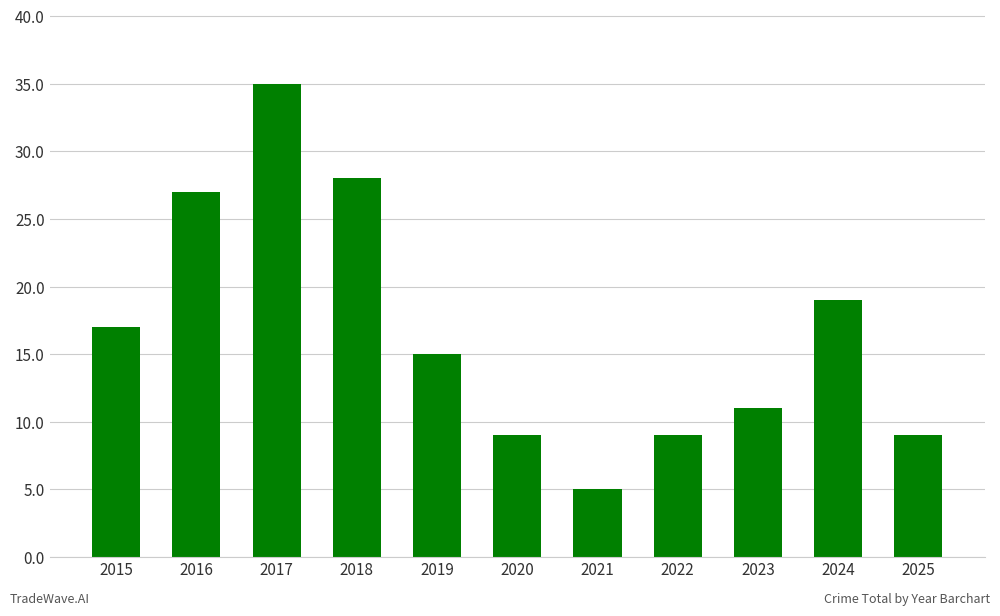

Reading left to right, extract all data points from this chart.

2015=17	2016=27	2017=35	2018=28	2019=15	2020=9	2021=5	2022=9	2023=11	2024=19	2025=9